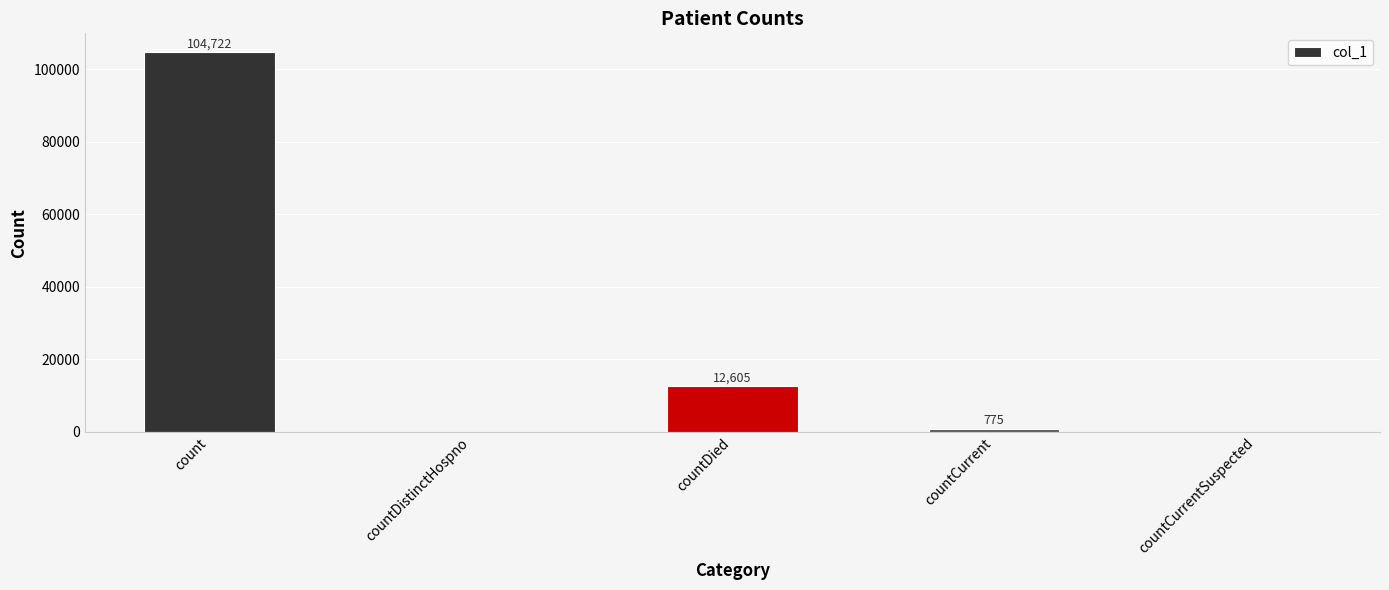

Approximately how many times larger is the value at countDied compared to countCurrent?

16.3